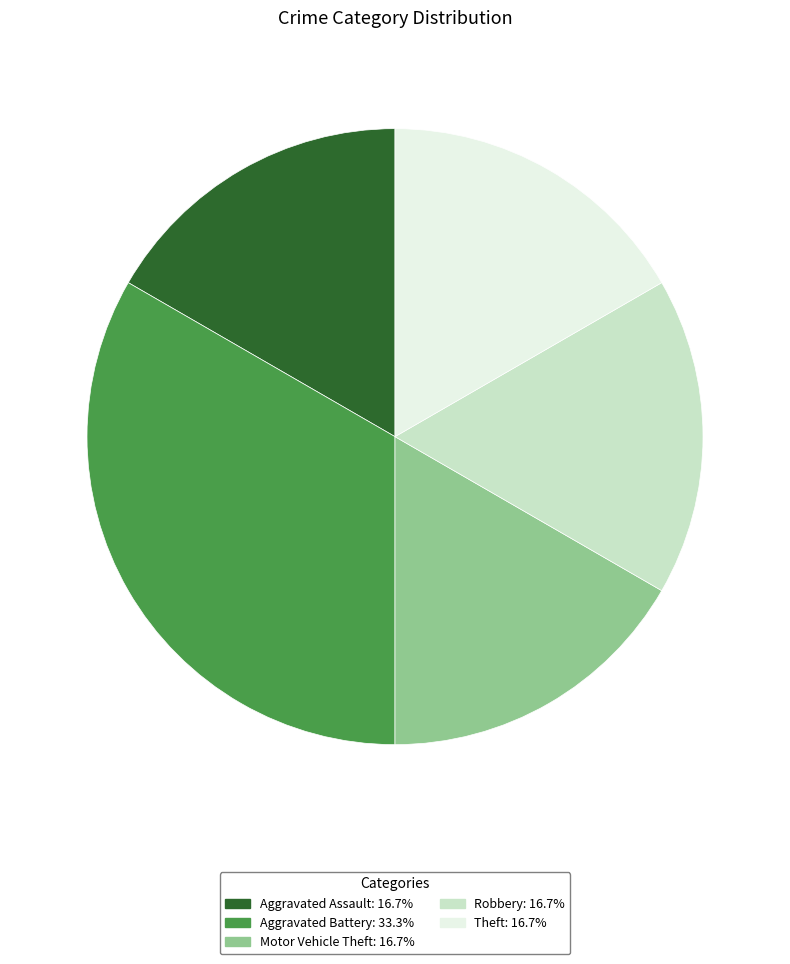

Is it true that Robbery is 17% of the pie?

True